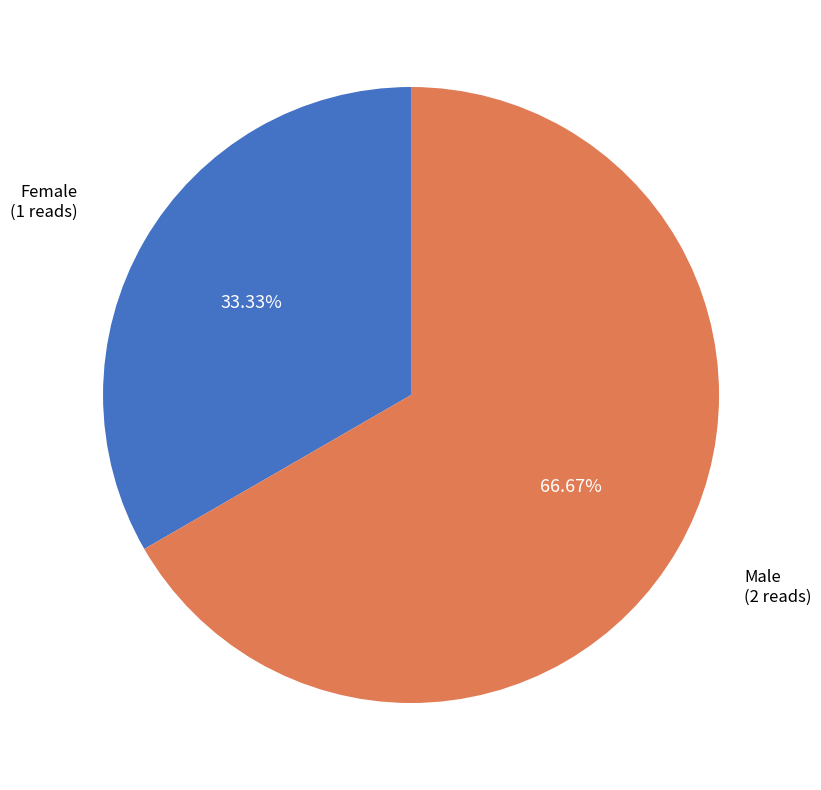

To the nearest percent, what percentage of the pie is Male?

67%